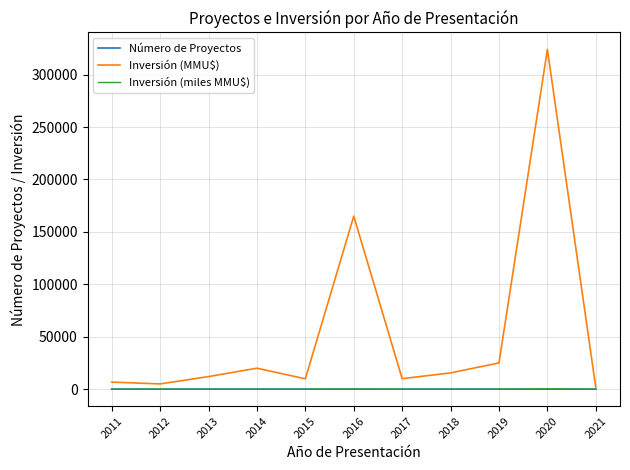

What is the greatest value displayed?

324020.0